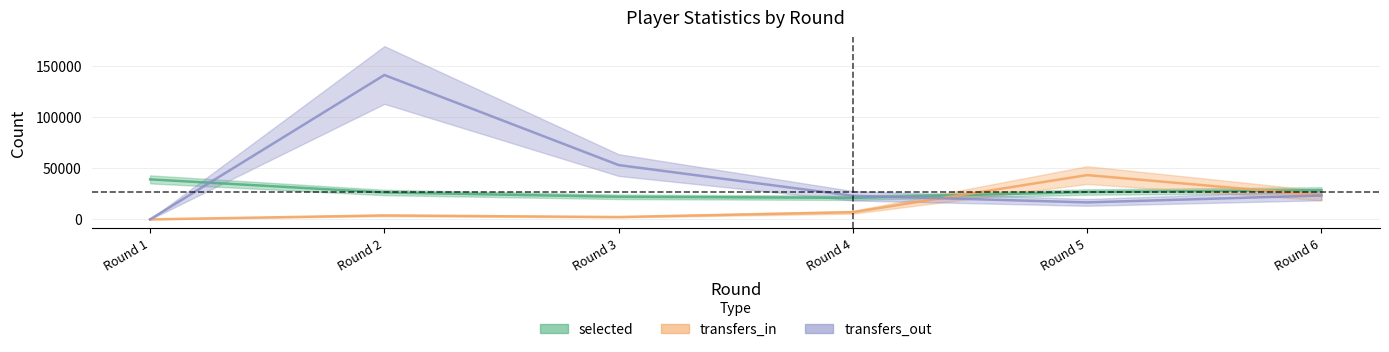

What is the average value of the transfers_in series?

13257